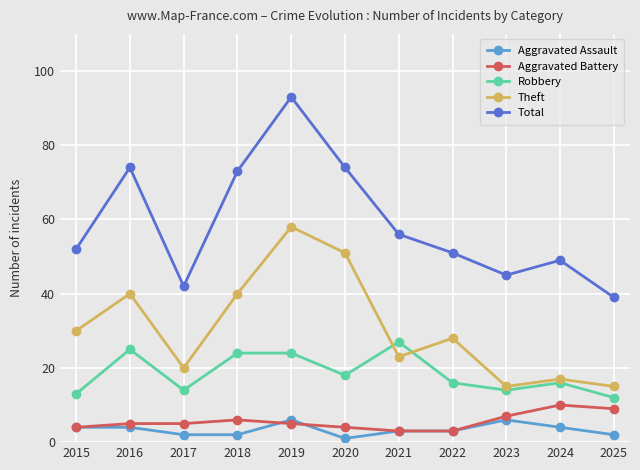

What is the average value of the Aggravated Assault series?

3